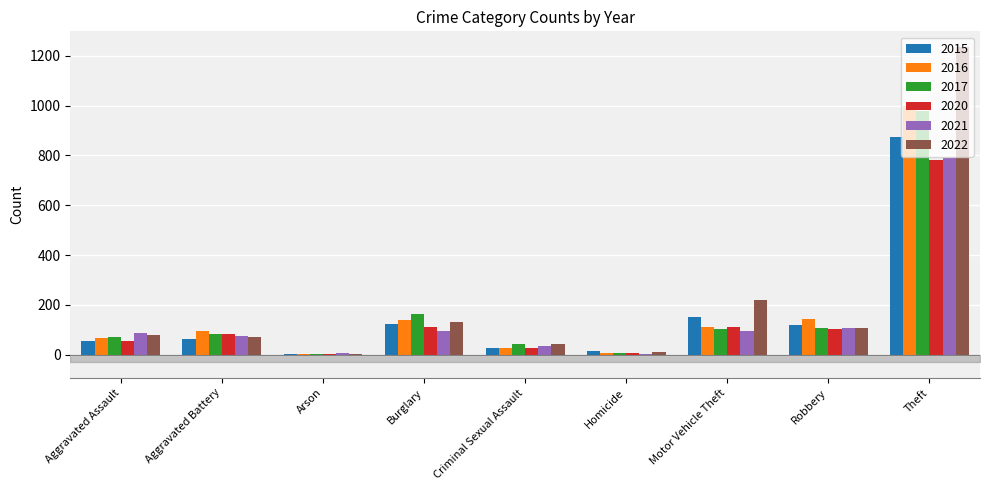

At which category is the sum across all series the highest?

Theft